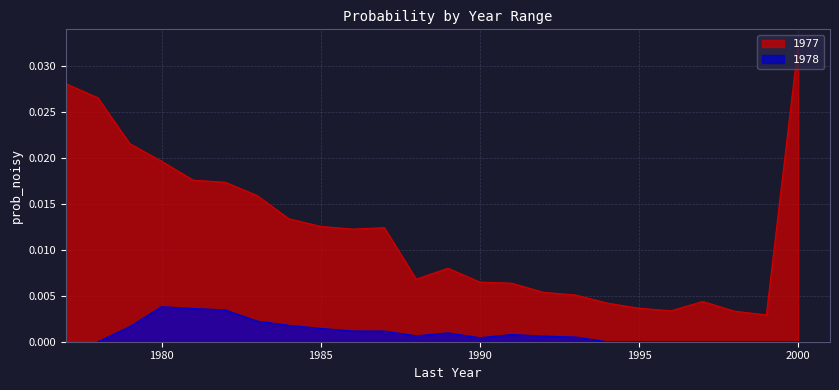

At which label does 1977 reach its peak?

2000